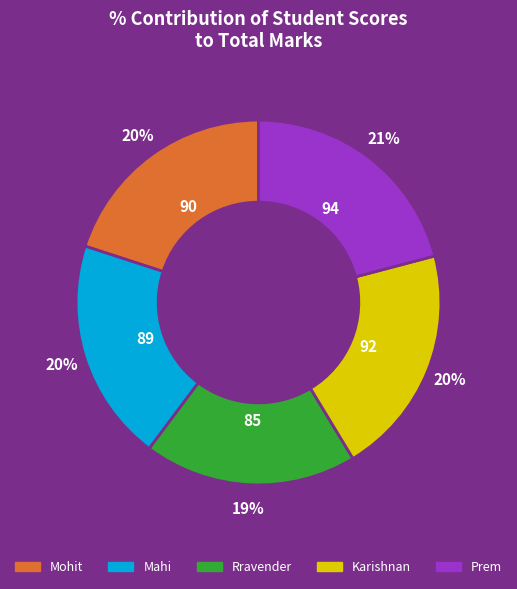

Is there any slice that represents more than half of the pie?

No